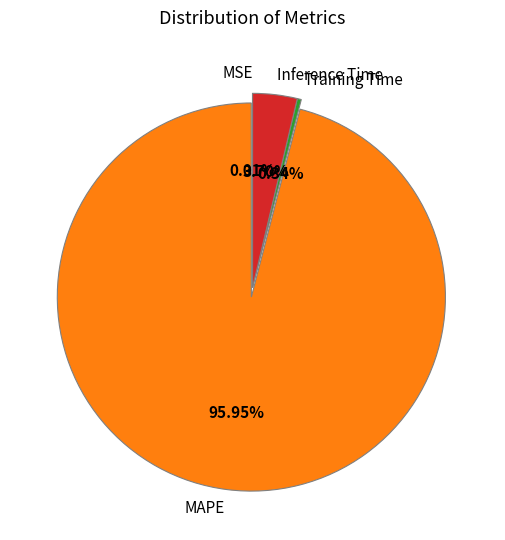

To the nearest percent, what percentage of the pie is MAPE?

96%